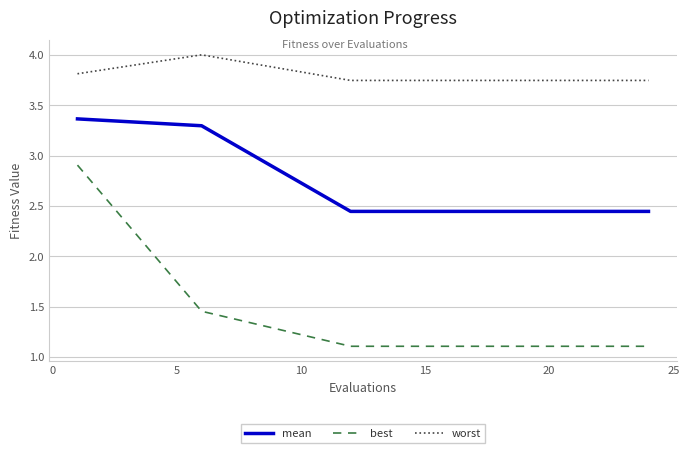

Which series has the largest range (max minus min)?

best